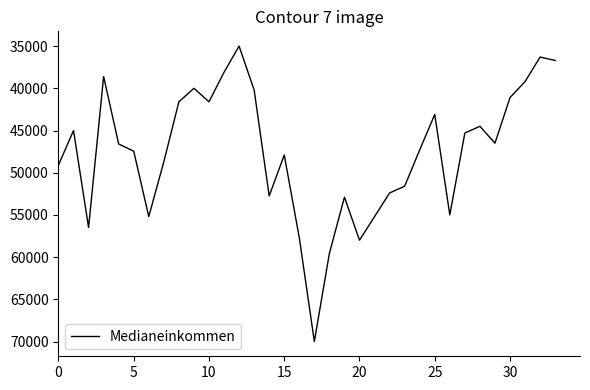

What is the greatest value displayed?

70000